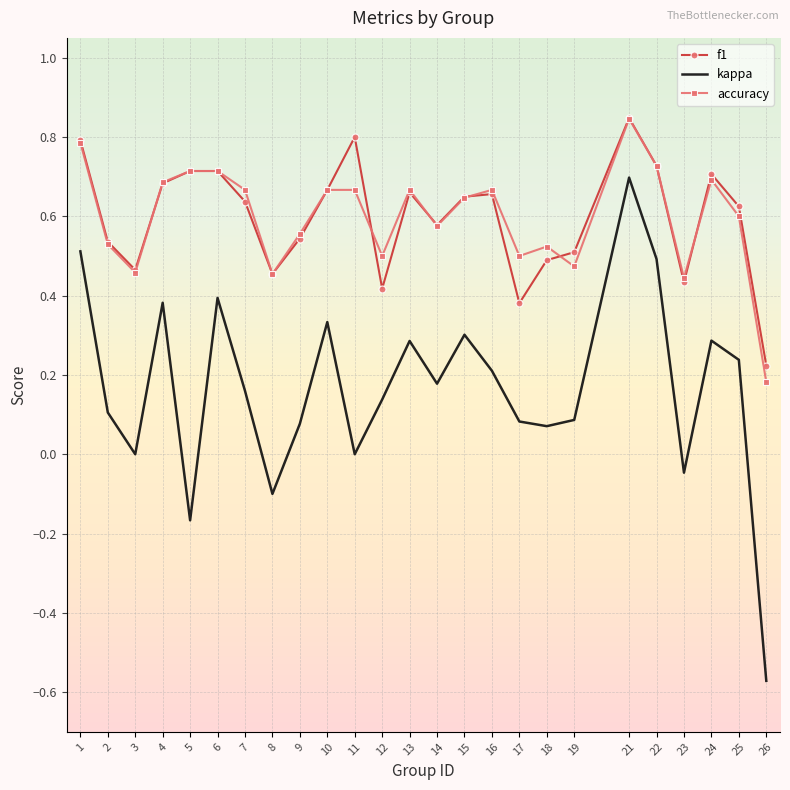

What is the total value across all series at 17?

1.0